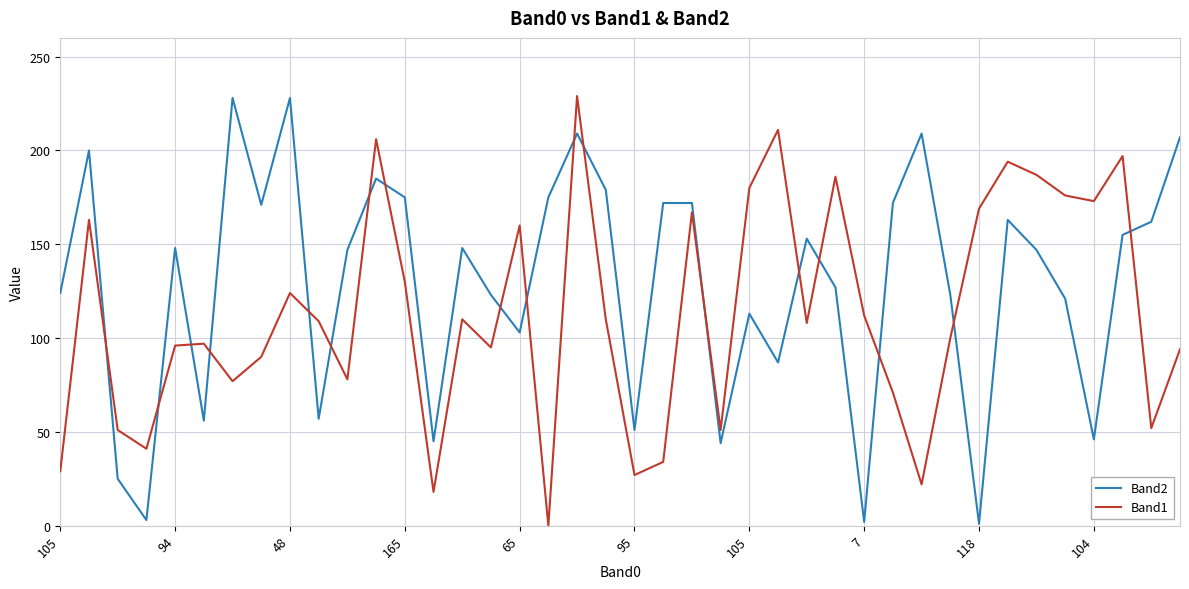

Rank the series by their average value, from lowest to highest.

Band1, Band2